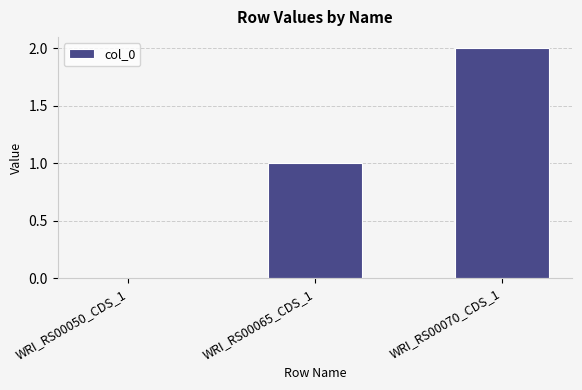

Count the values in the range 0 to 2.

3